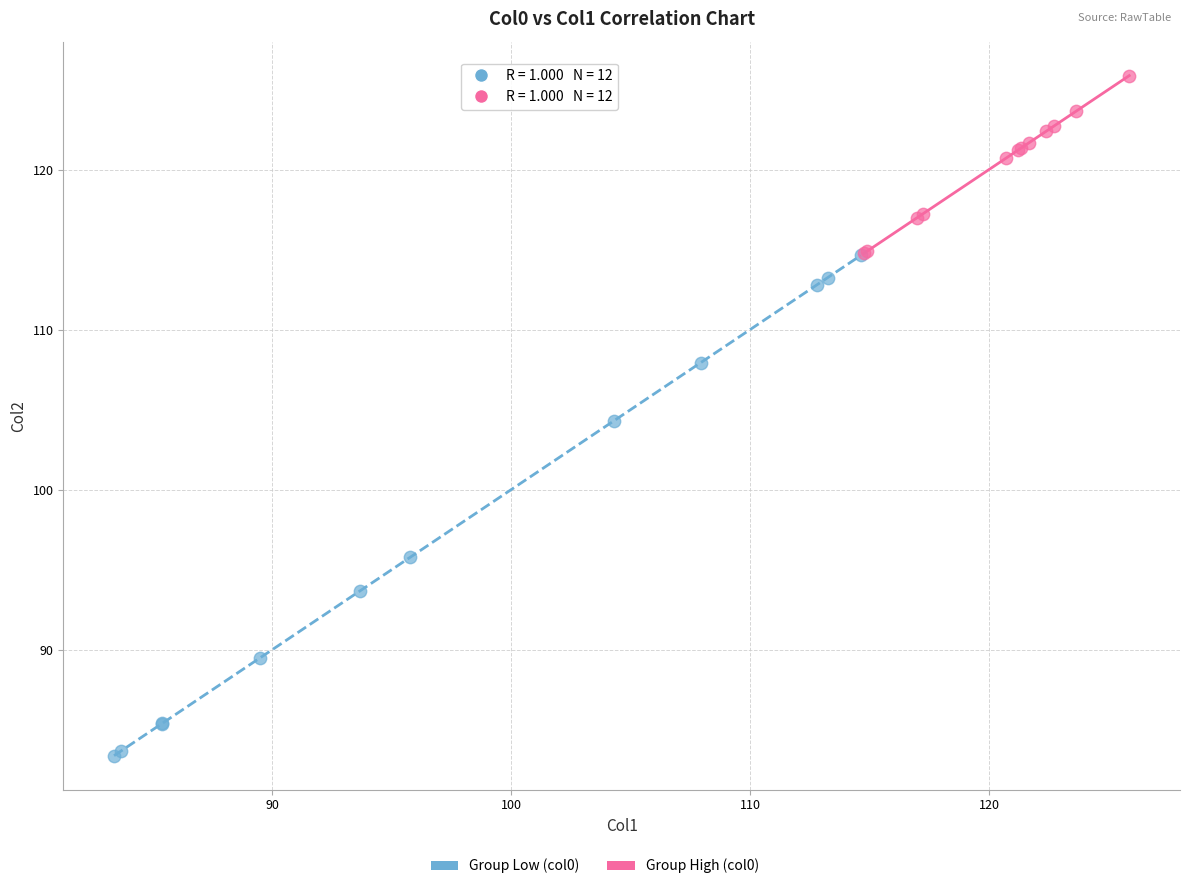

Which series contains the lowest Y value?

Group Low (col0)